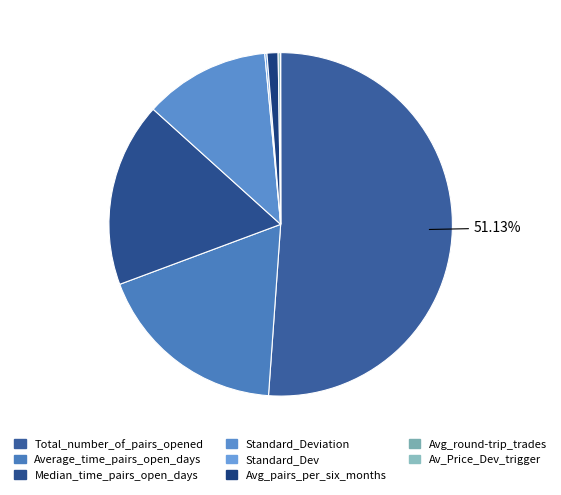

To the nearest percent, what percentage of the pie is Average_time_pairs_open_days?

18%